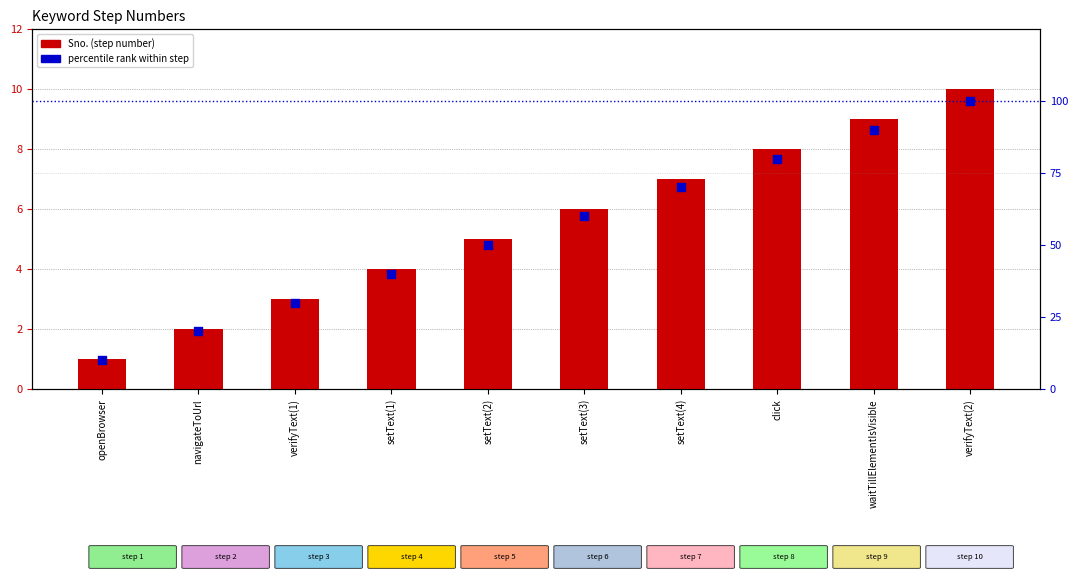

Which series has the largest Y range (max minus min)?

percentile rank within step